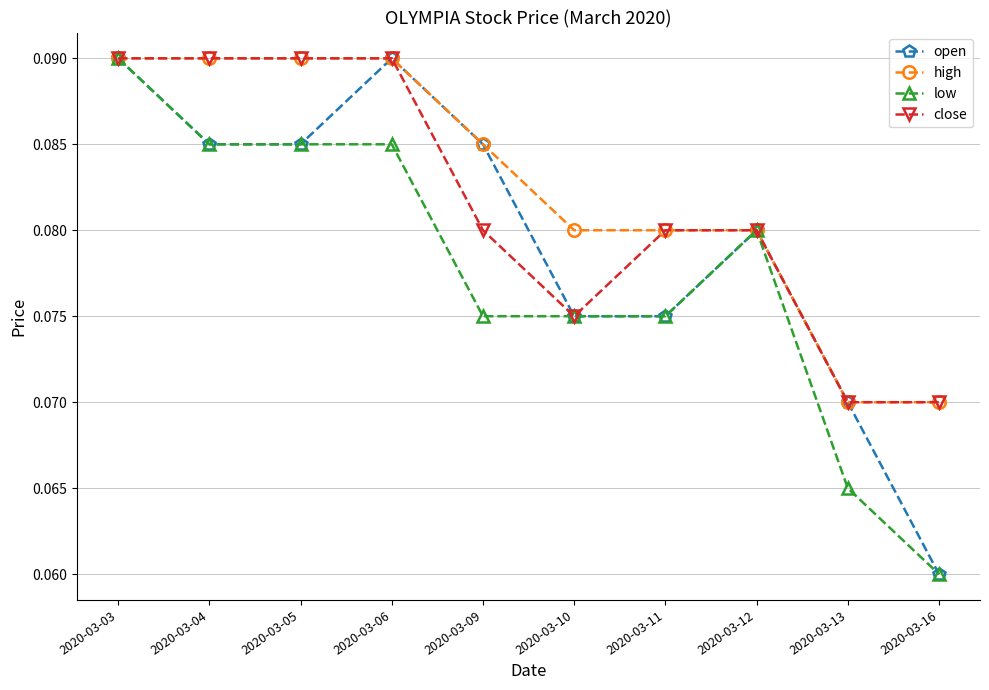

Which category has the lowest value across all series?

2020-03-16